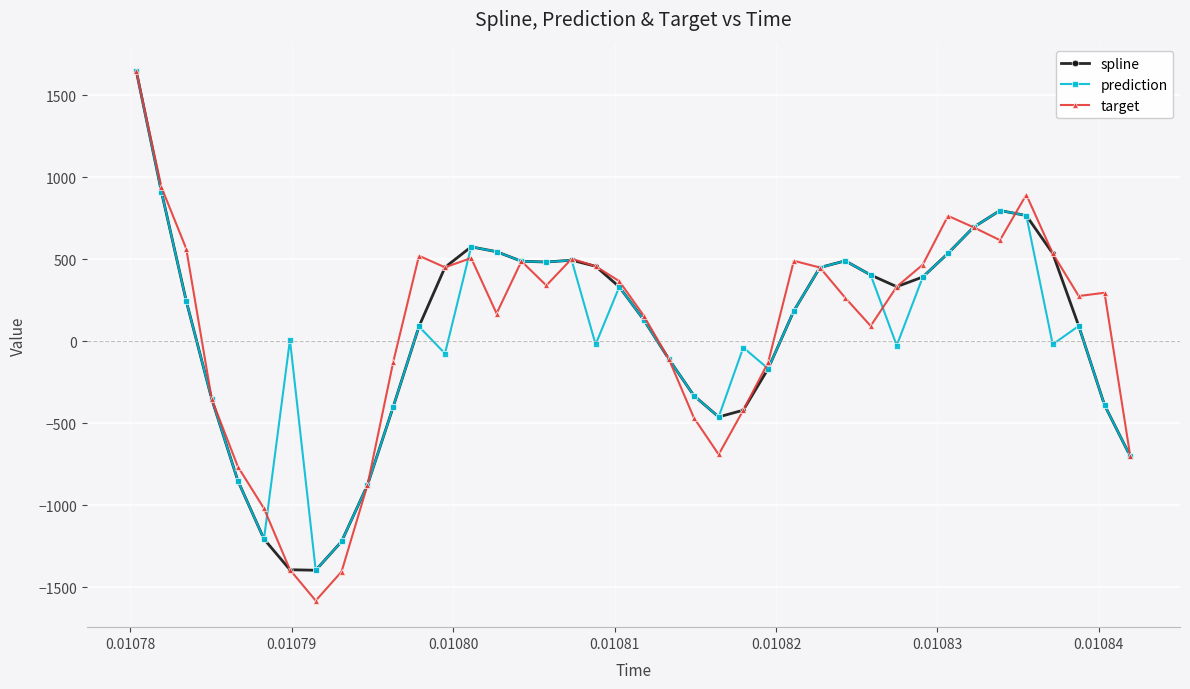

How many interior local valleys does the prediction series have?

9